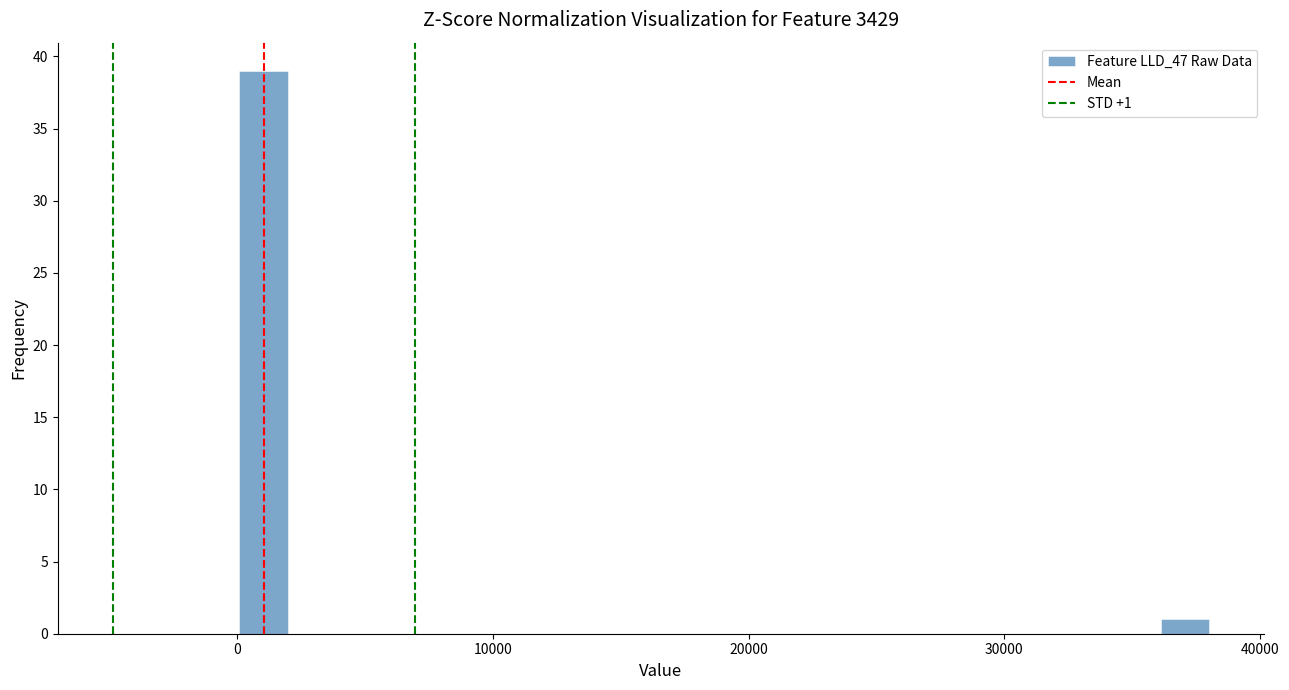

Read against the x-axis, roughly where is the centre of the tallest bar?

1000